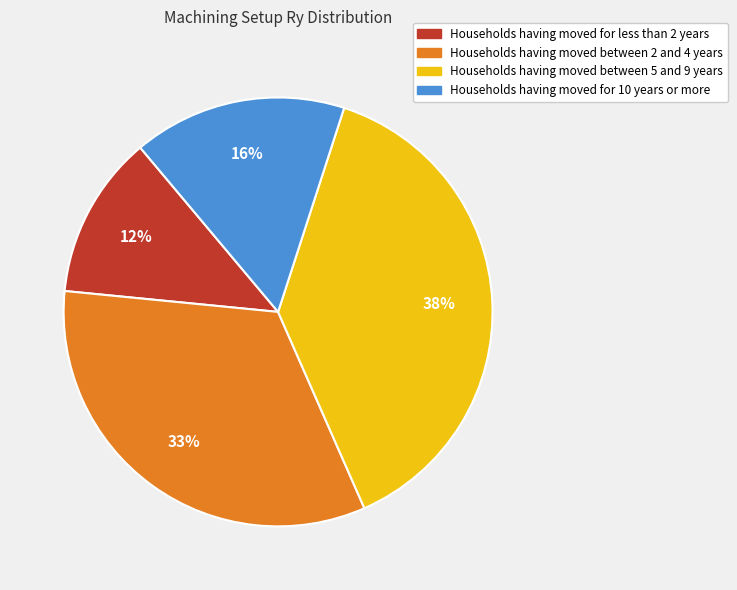

How many slices are in this pie chart?

4